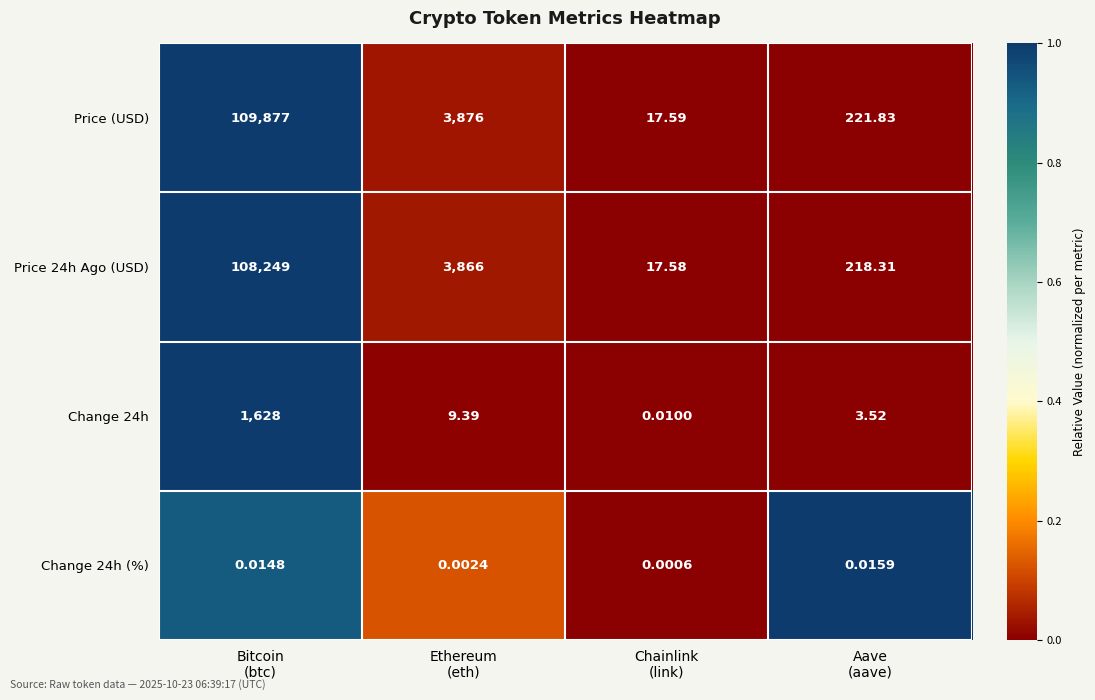

Which label corresponds to the largest value in the chart?

Bitcoin
(btc)